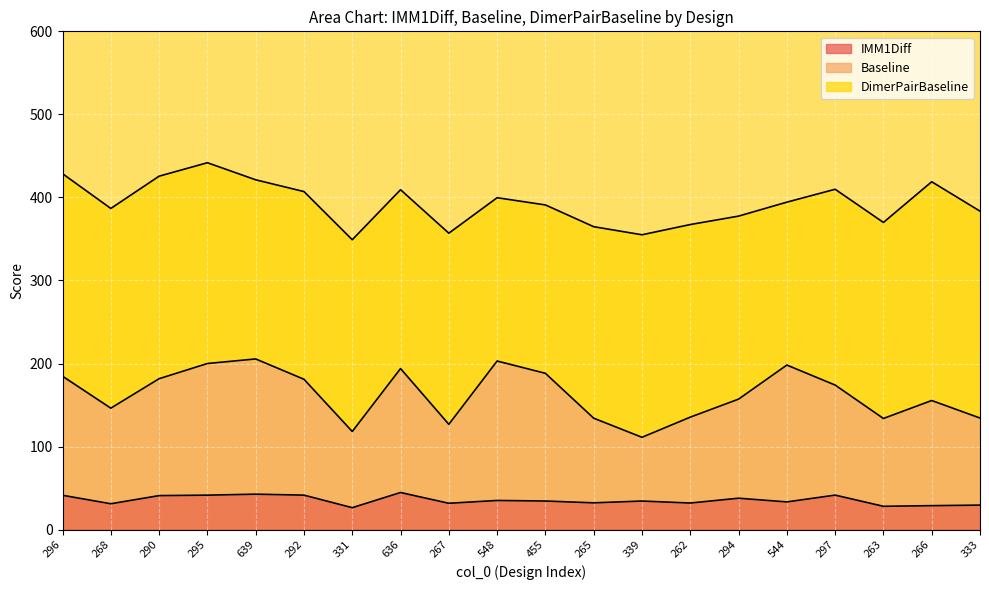

How many interior local valleys does the IMM1Diff series have?

7